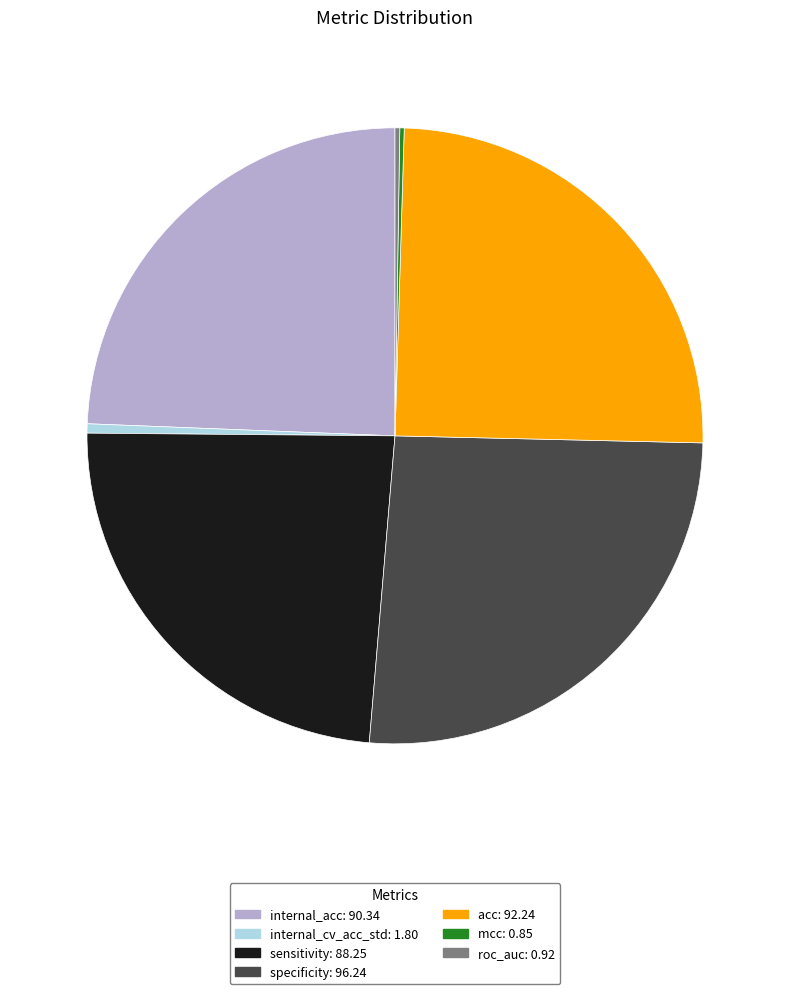

Is it true that sensitivity is 35% of the pie?

False